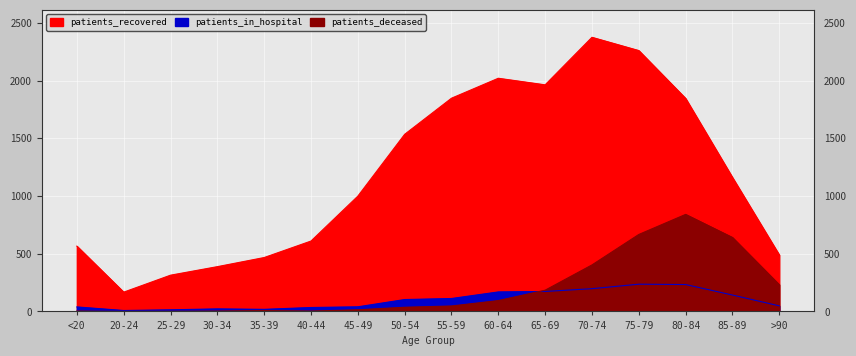

Reading right to left, list all the values displayed in this chart.

patients_recovered: 489	1161	1846	2261	2376	1964	2021	1848	1535	999	610	467	388	314	167	566
patients_in_hospital: 48	142	233	236	197	173	169	112	103	40	34	18	22	14	8	39
patients_deceased: 231	641	841	667	403	184	94	47	36	14	3	7	3	1	0	3